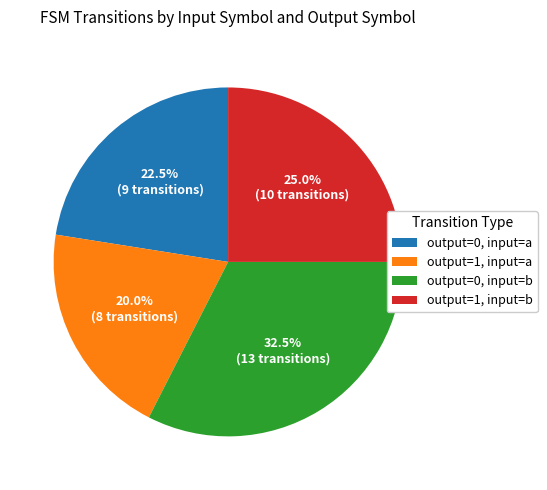

Between output=1, input=a and output=1, input=b, which is larger?

output=1, input=b